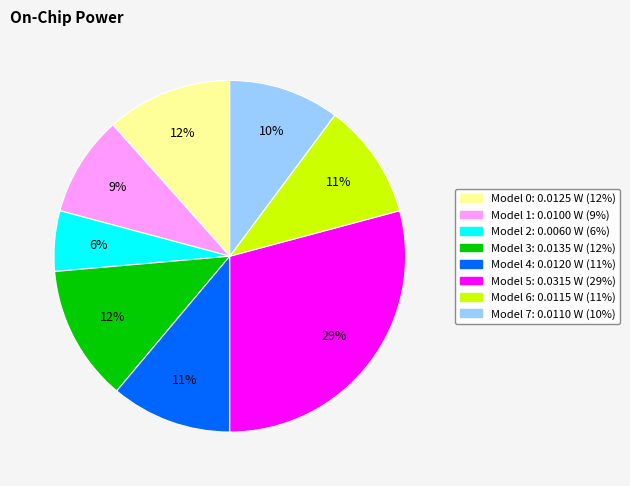

Does any single category account for the majority?

No